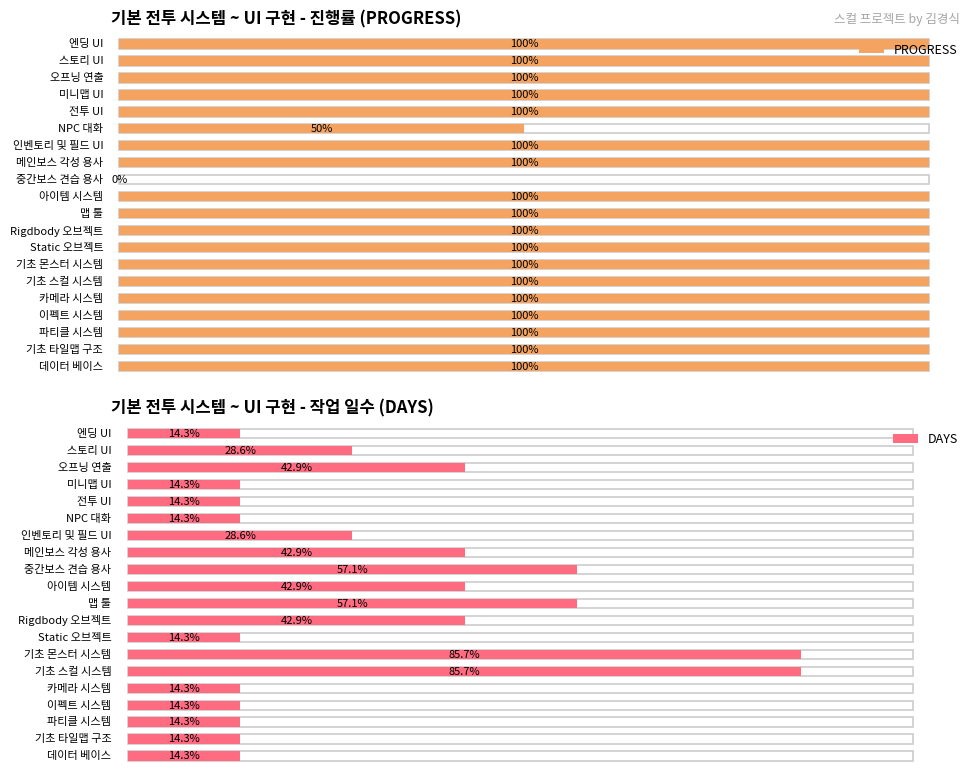

What position from the right is 전투 UI?

5